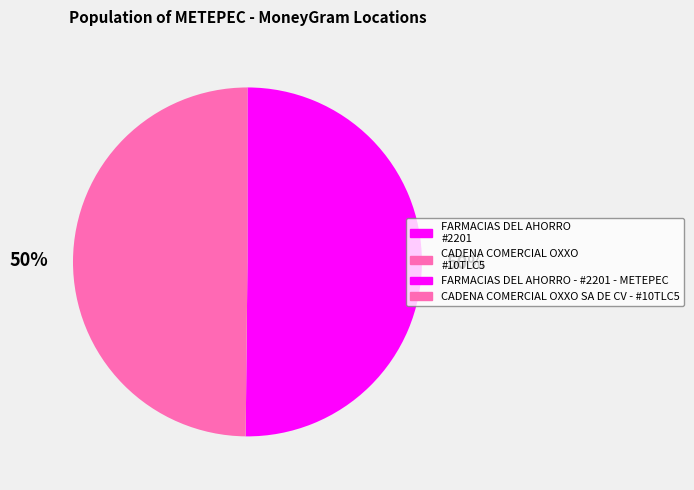

To the nearest percent, what is the average slice percentage?

50%